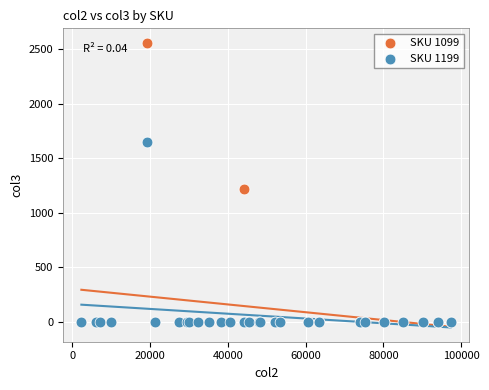

In the SKU 1099 series, what Y value is closest to 1279?

1214